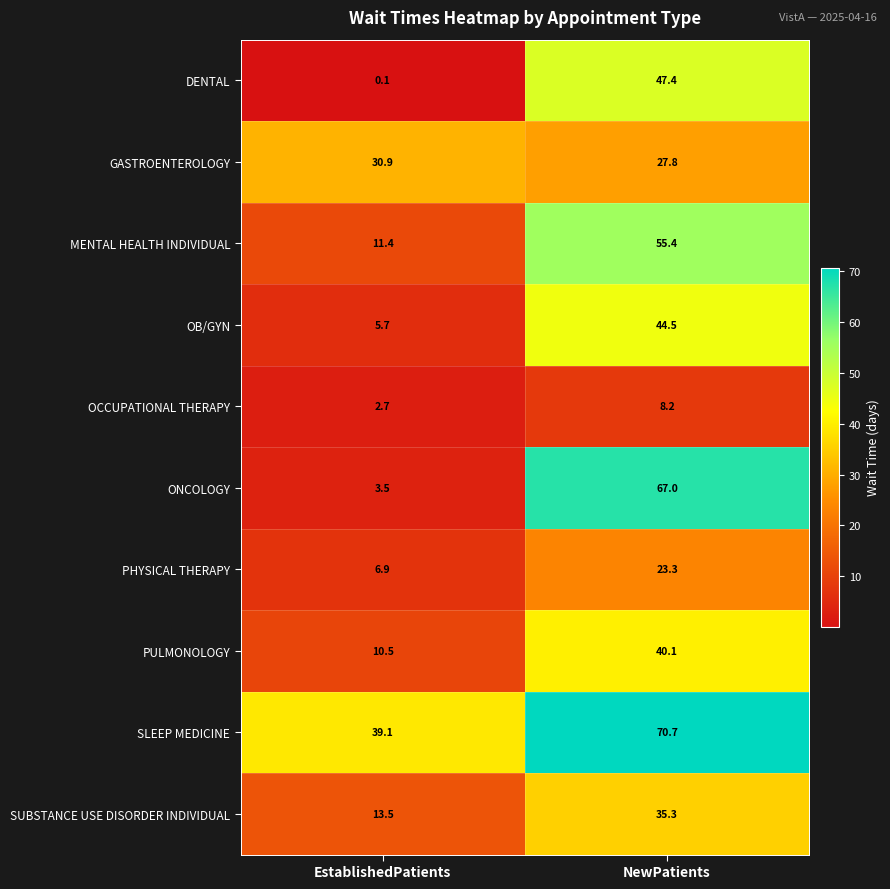

The value of MENTAL HEALTH INDIVIDUAL at EstablishedPatients is 19.2. True or false?

False